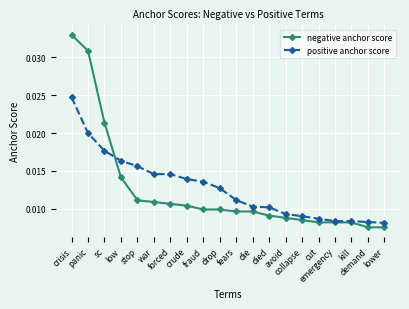

Which series changed the most between crude and demand?

positive anchor score